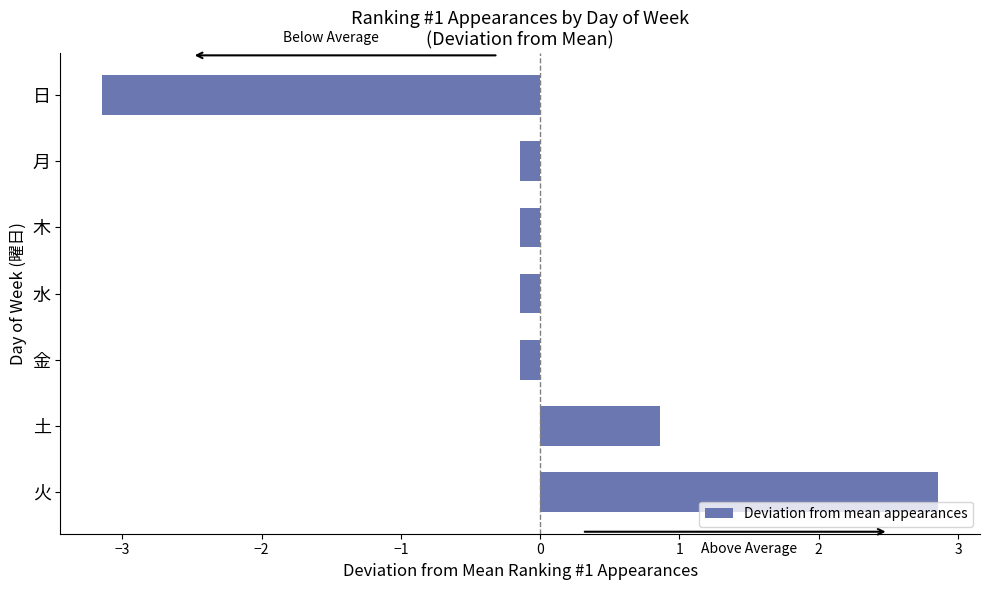

How many bars are there in total?

7